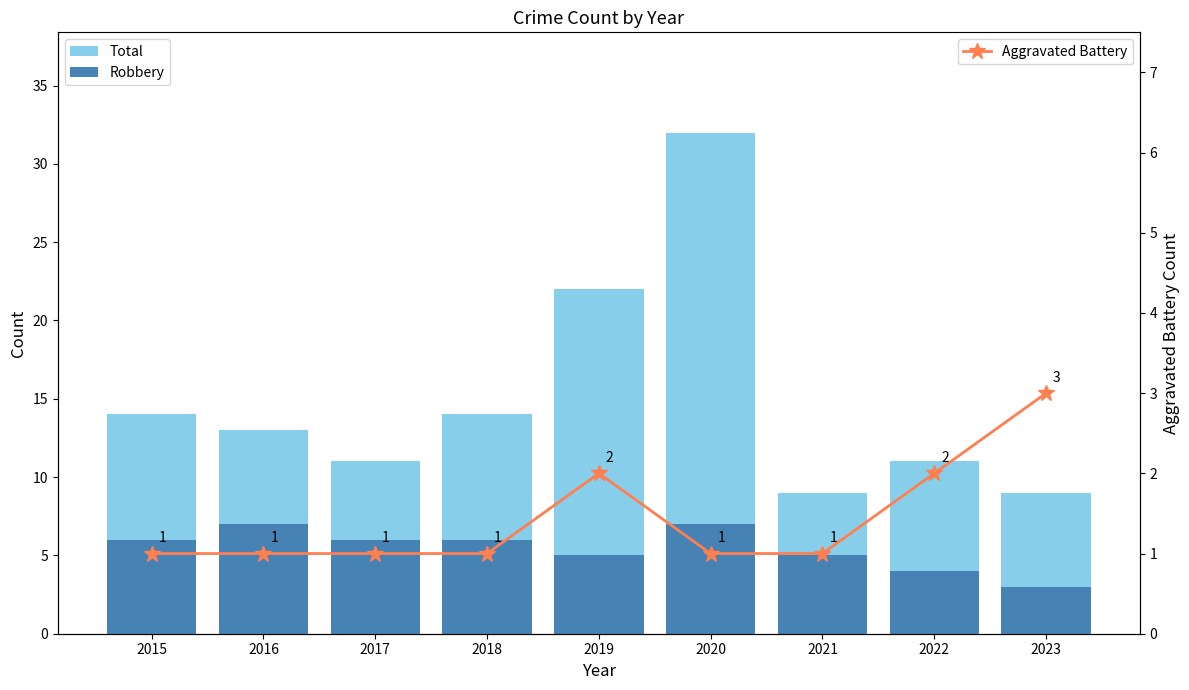

Is it true that Robbery equals 6 at 2018?

True